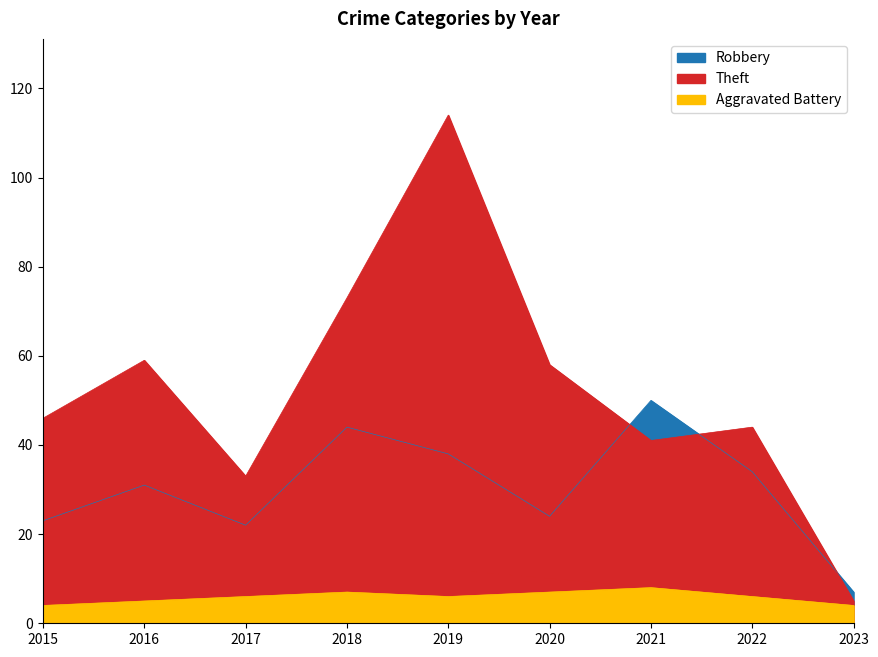

Reading left to right, transcribe all the data shown in this chart.

Robbery: 23	31	22	44	38	24	50	34	7
Theft: 46	59	33	73	114	58	41	44	5
Aggravated Battery: 4	5	6	7	6	7	8	6	4